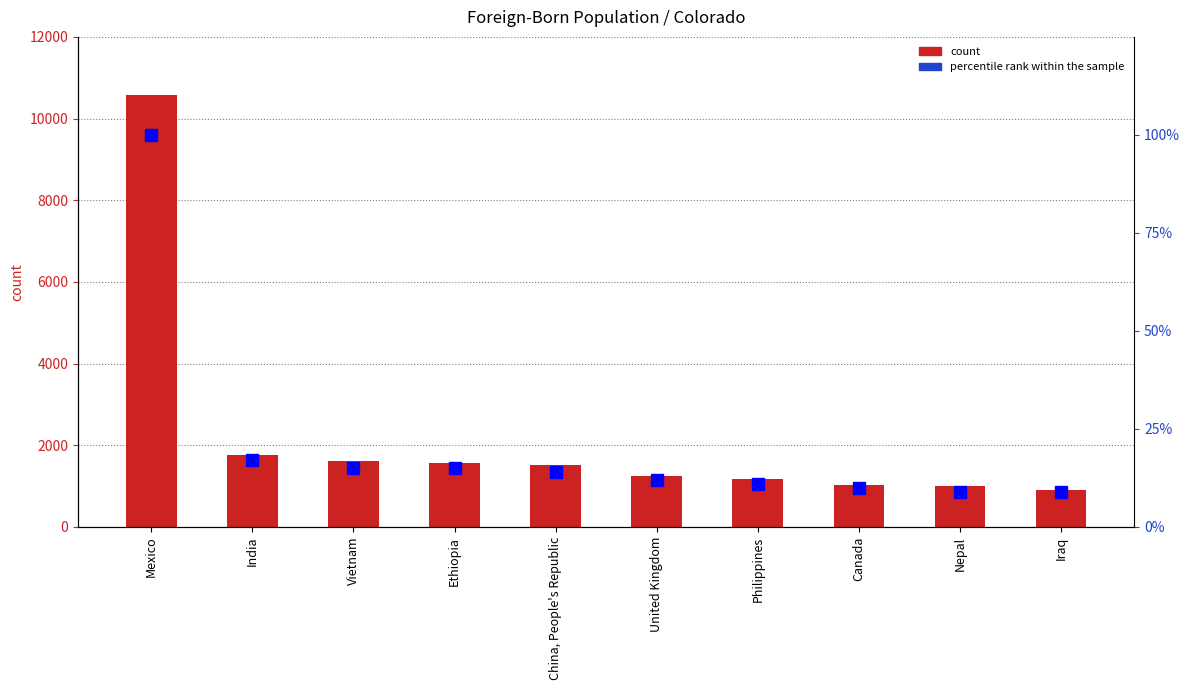

True or false: count has a value of 717 at Ethiopia.

False